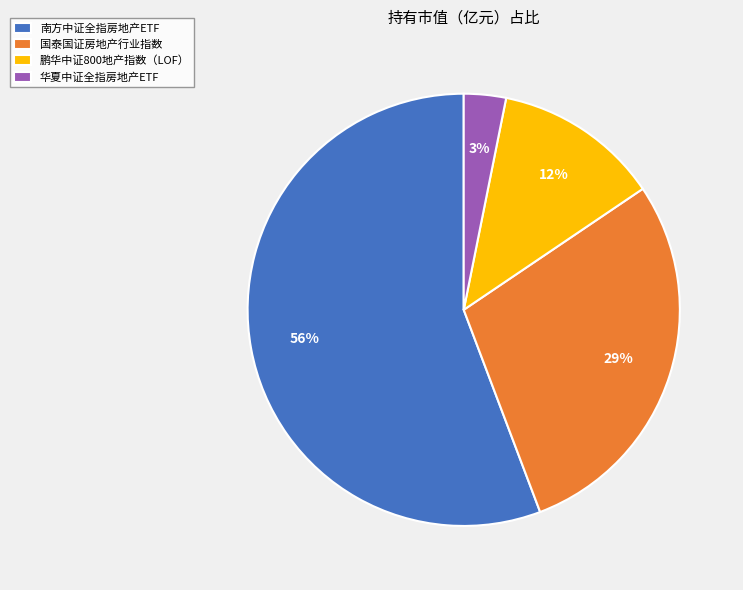

The 华夏中证全指房地产ETF slice represents 12% of the pie. True or false?

False